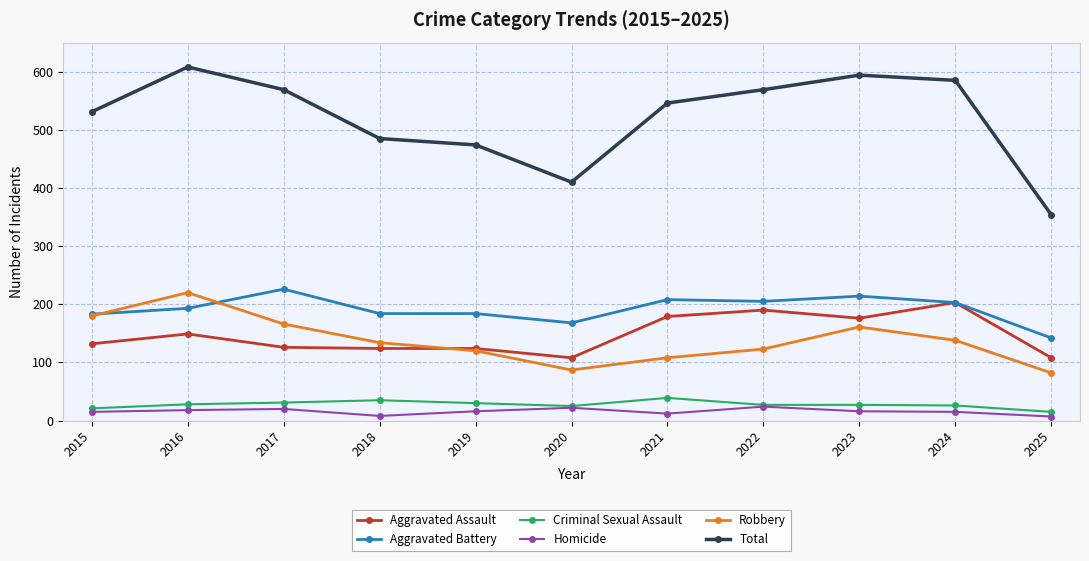

List the series in order of their peak value, highest first.

Total, Aggravated Battery, Robbery, Aggravated Assault, Criminal Sexual Assault, Homicide